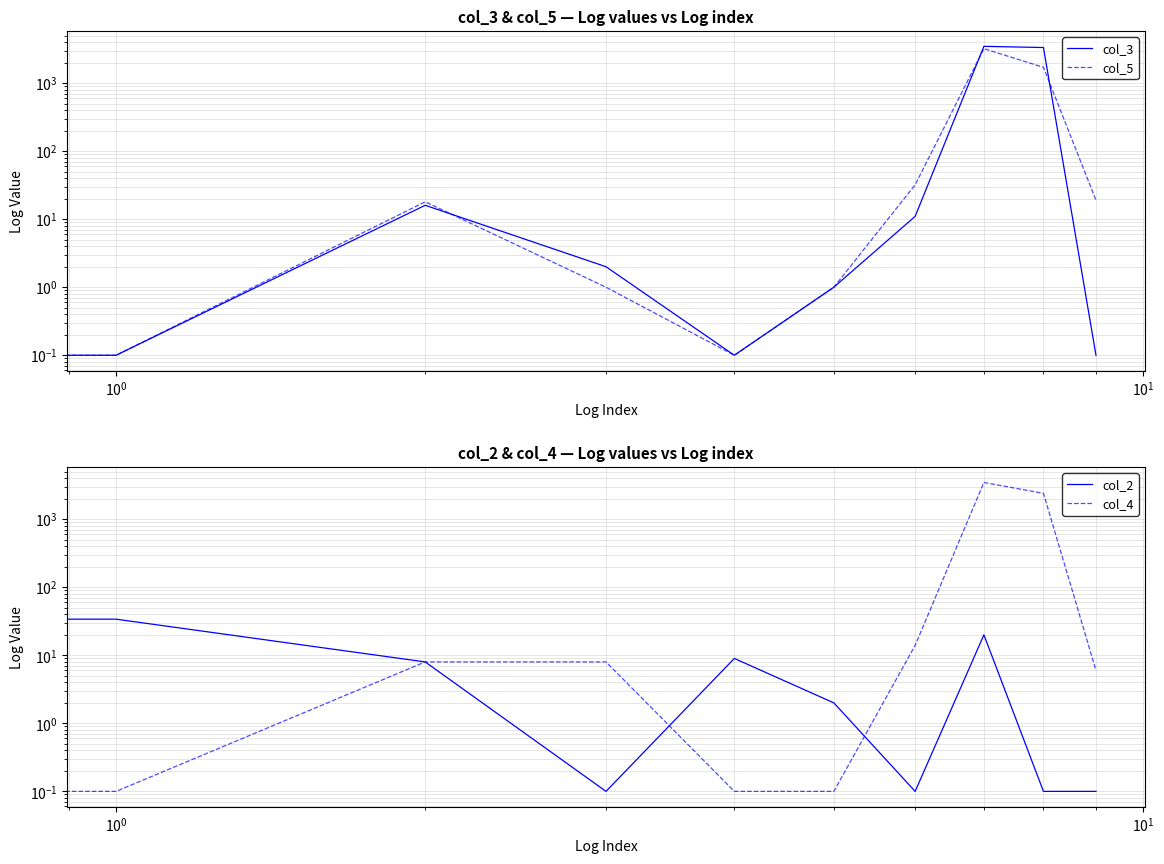

How many intersections are there between col_3 and col_2?

3